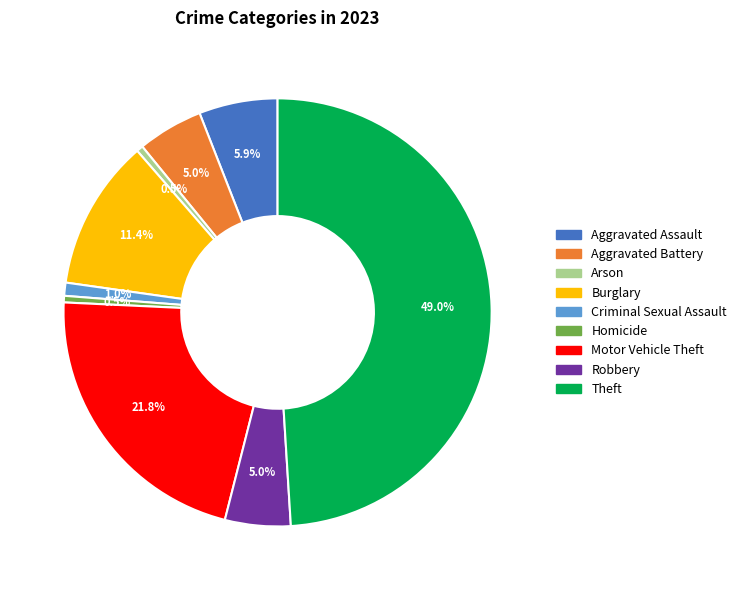

How much of the chart is everything except Criminal Sexual Assault?

99.0%